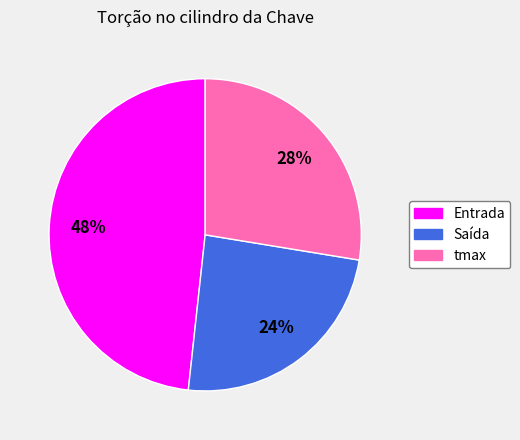

Is there any slice that represents more than half of the pie?

No